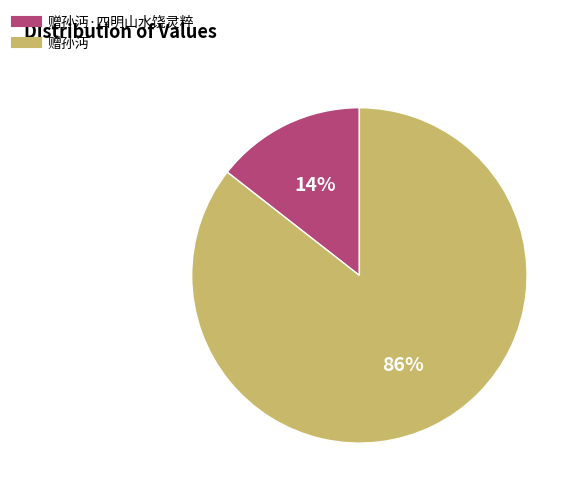

Does any single category account for the majority?

Yes